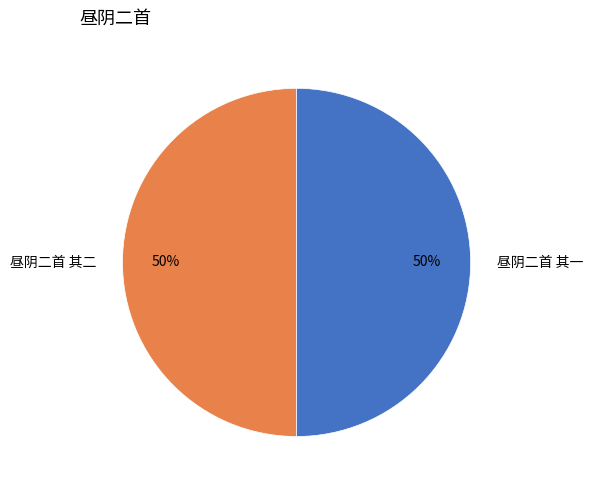

Approximately how many times larger is the value at 昼阴二首 其一 compared to 昼阴二首 其二?

1.0